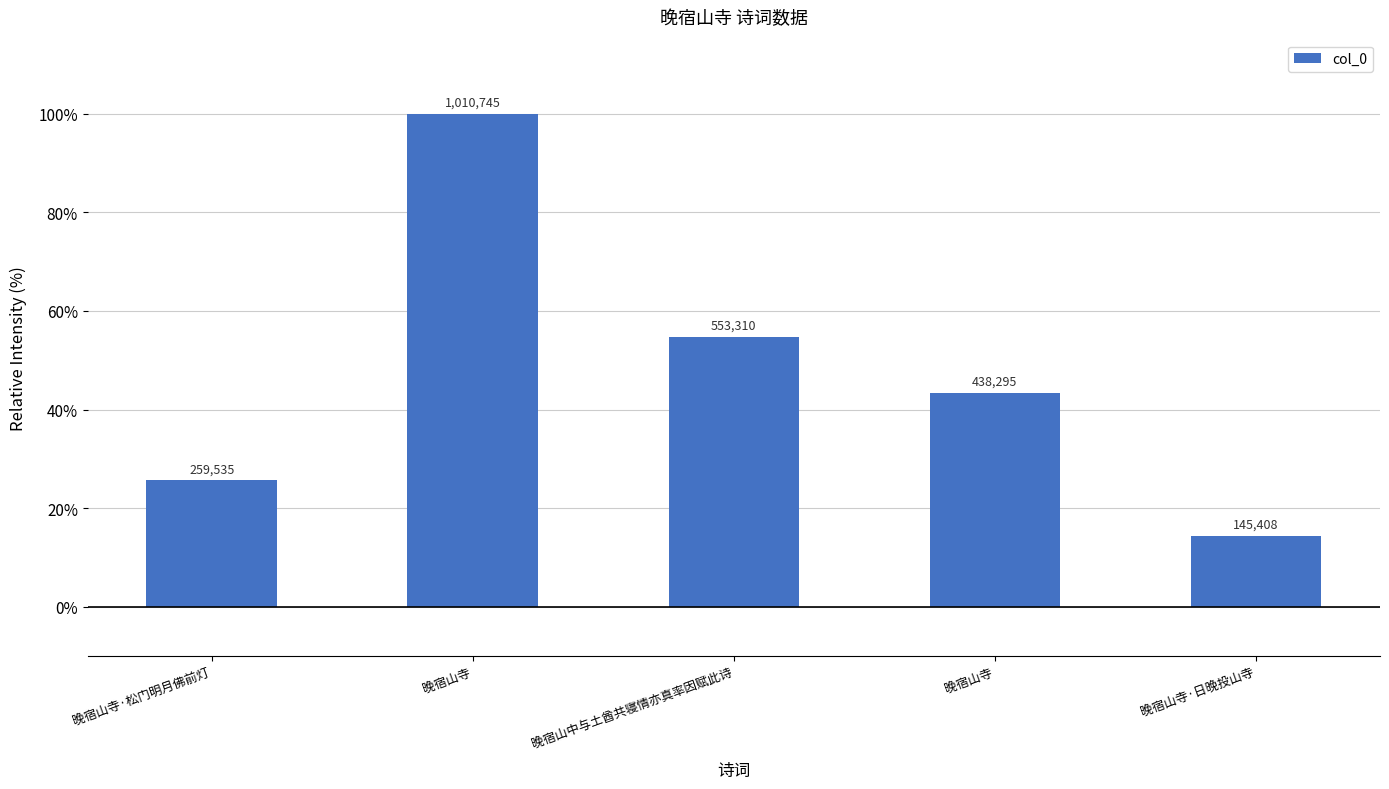

How many bars are there in total?

5